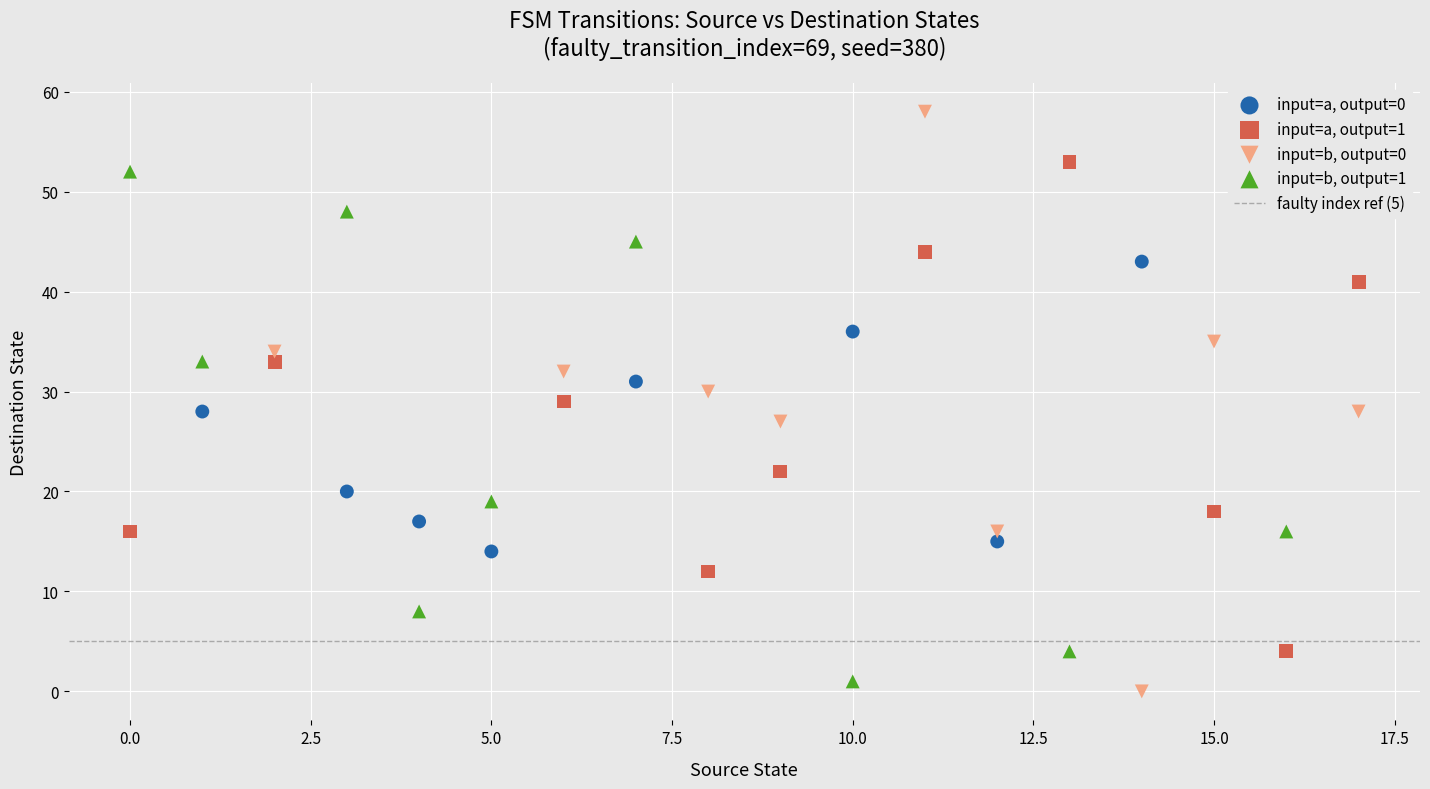

Which series has the widest spread of Y values?

input=b, output=0